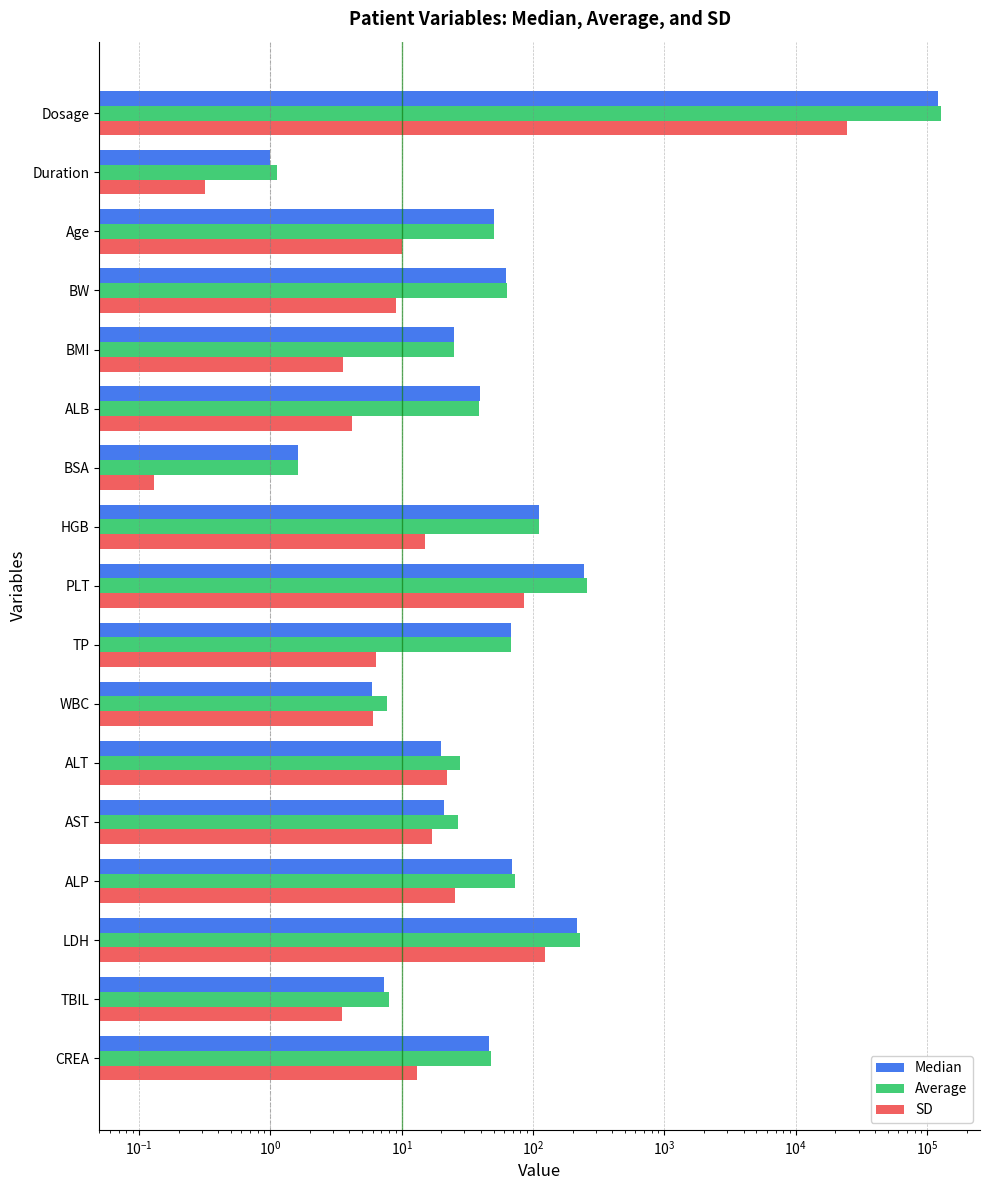

What is the sum of all Average values?

127523.7